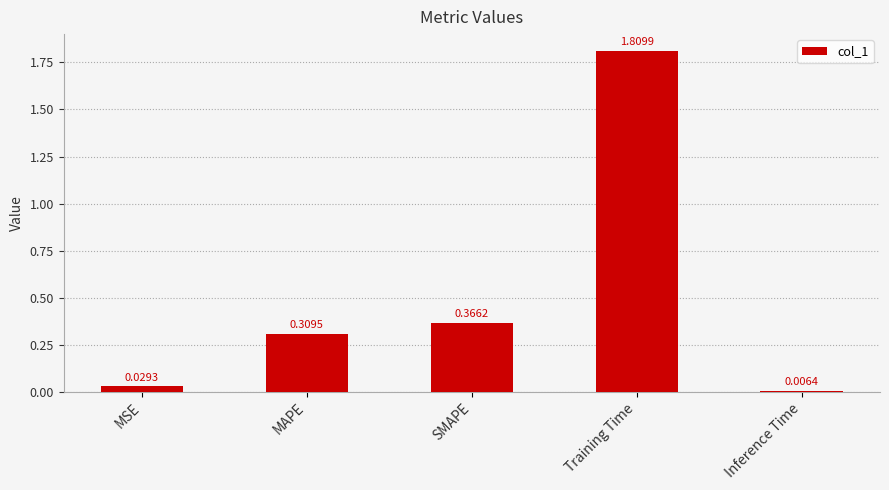

Rank the categories by value from lowest to highest.

Inference Time, MSE, MAPE, SMAPE, Training Time